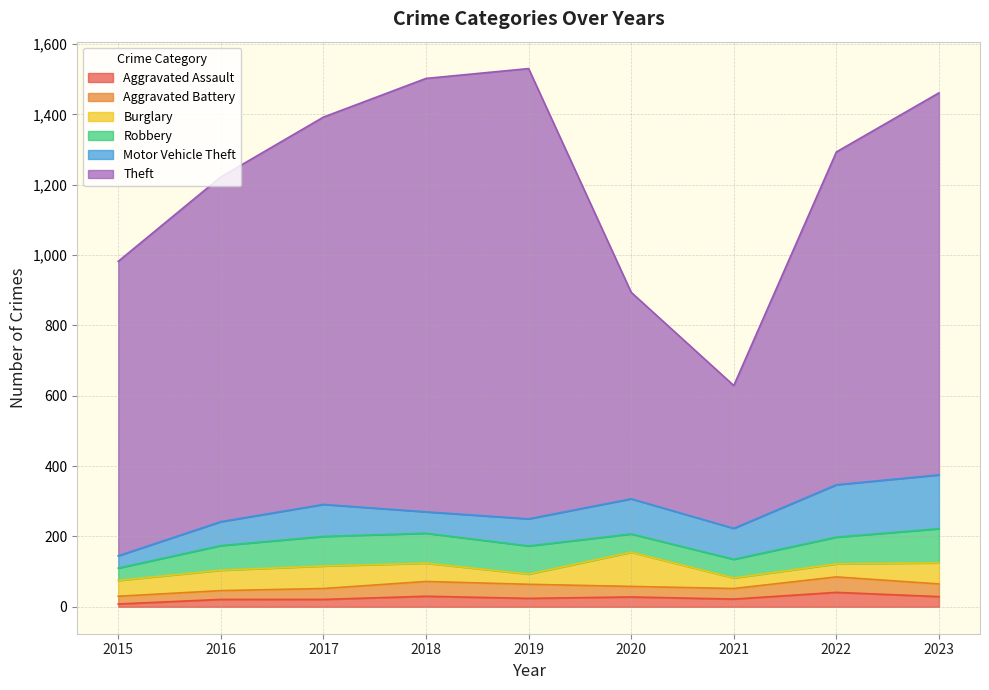

Which series ends up on top after the final intersection of Robbery and Motor Vehicle Theft?

Motor Vehicle Theft